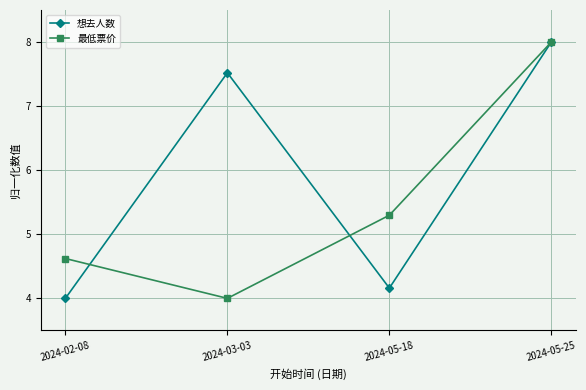

At which label is 想去人数 closest to 6?

2024-03-03